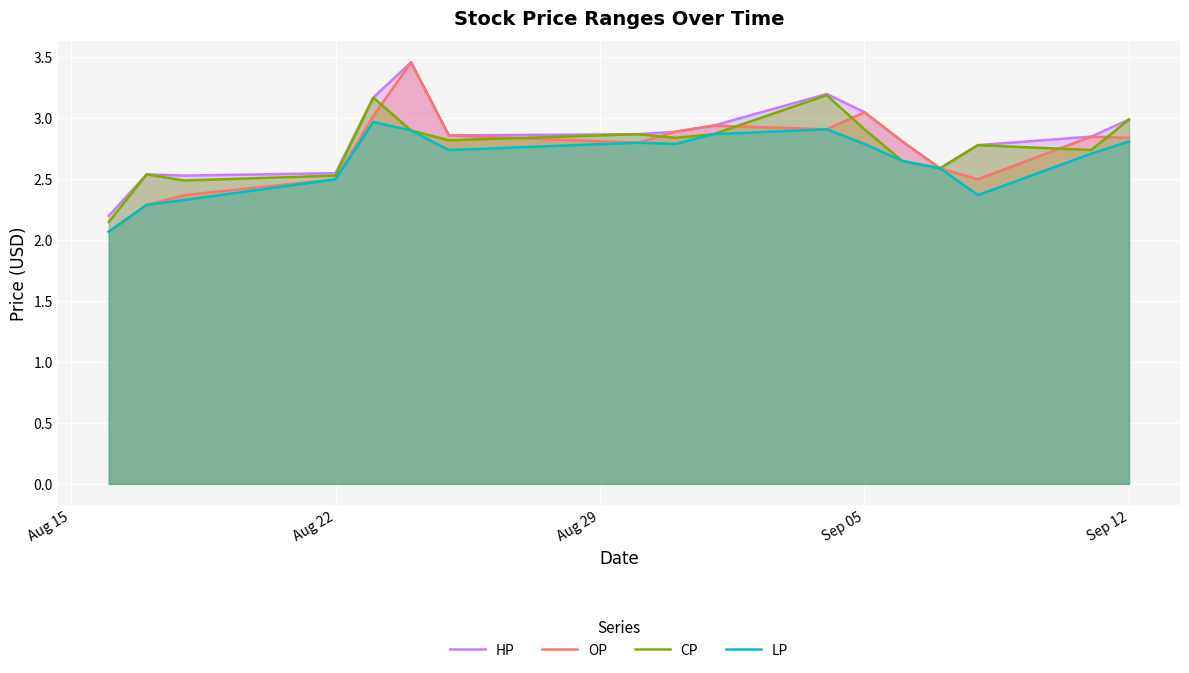

The value of LP at Aug 22 is 4.0. True or false?

False